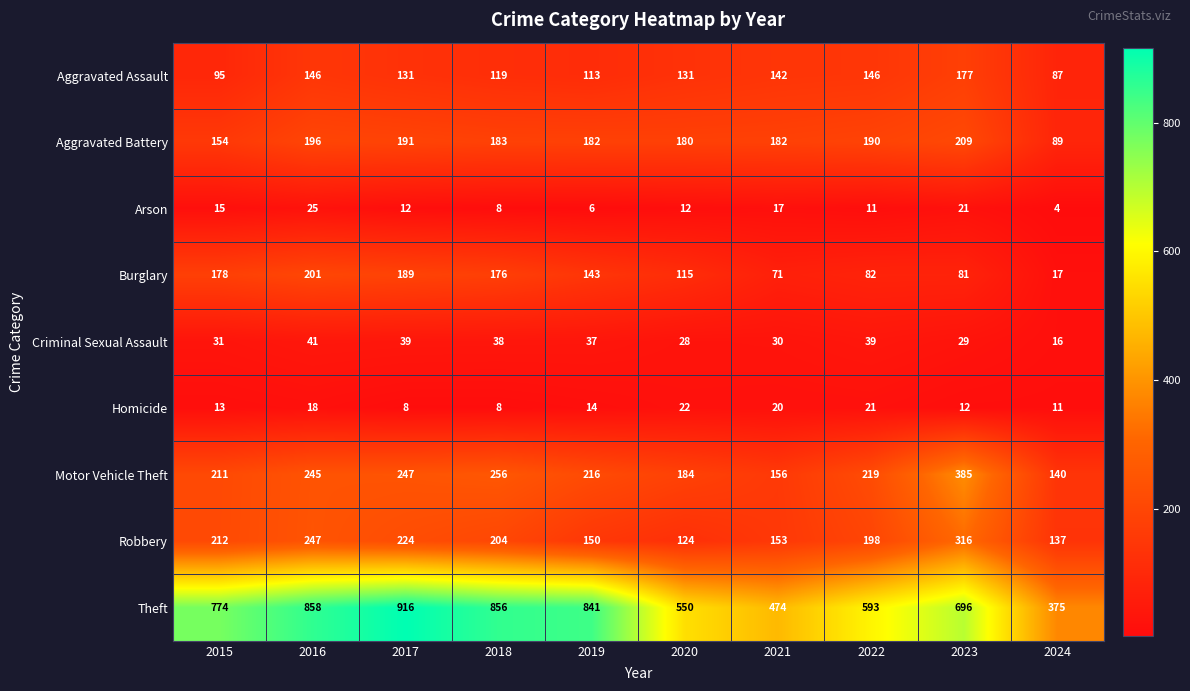

What is the maximum value shown in the chart?

916